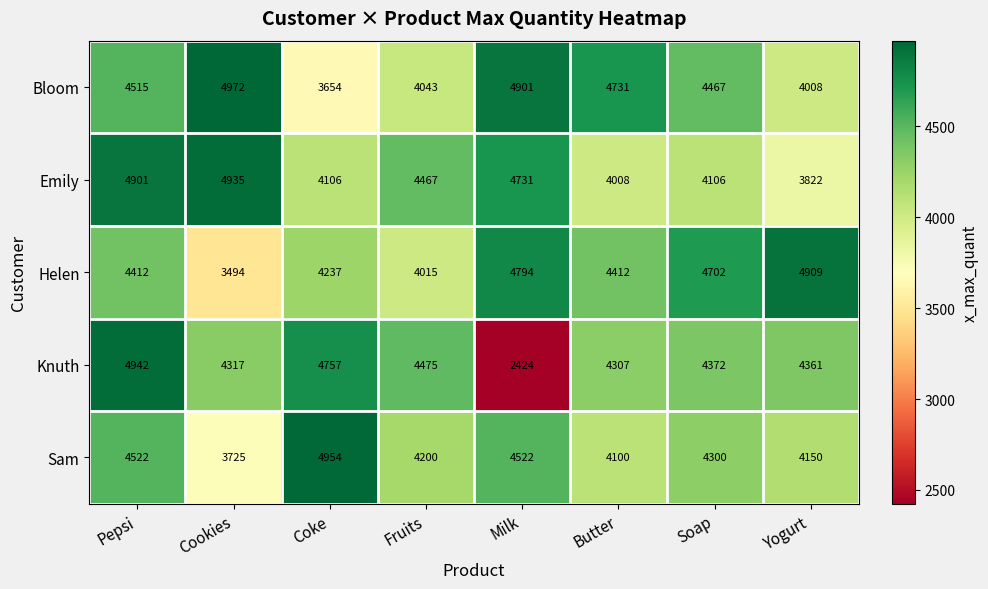

The value of Helen at Coke is 6843. True or false?

False